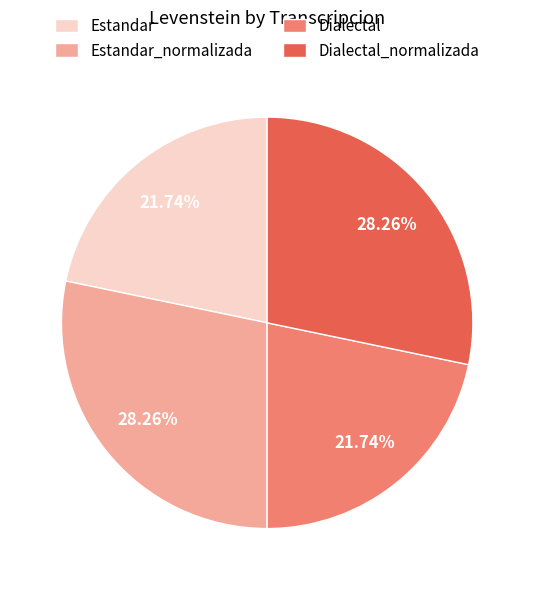

What percentage is the Dialectal slice, to the nearest percent?

22%